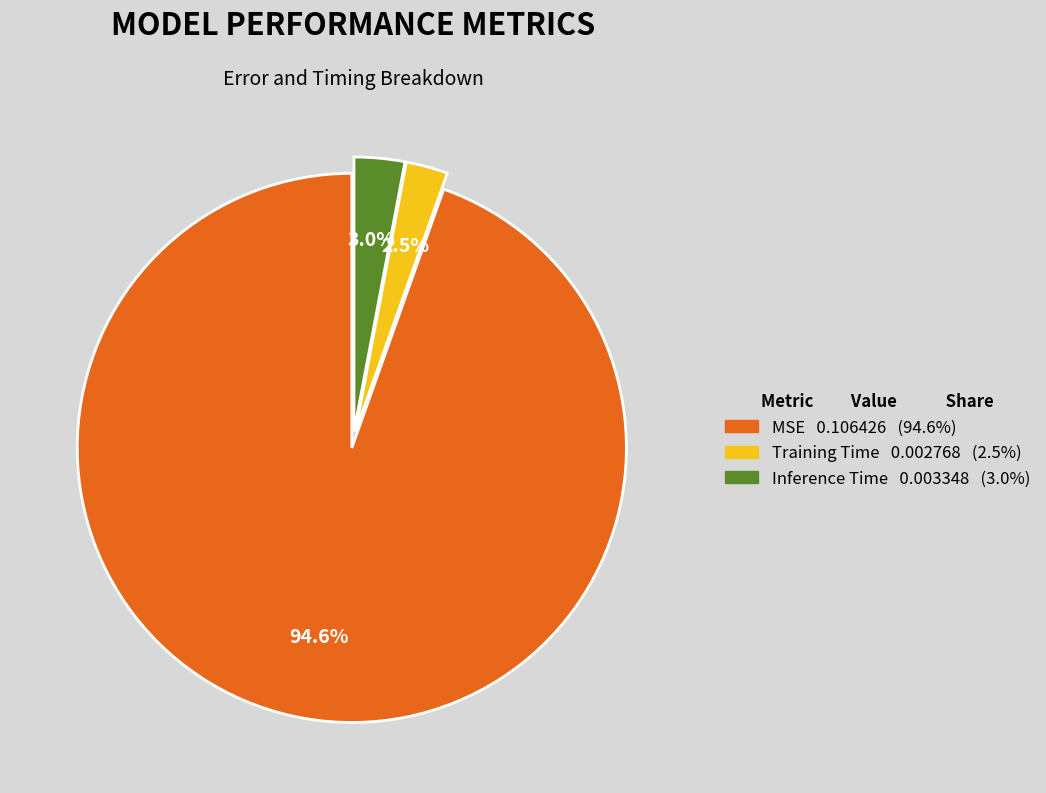

What is the total percentage of Inference Time and MSE?

97.5%